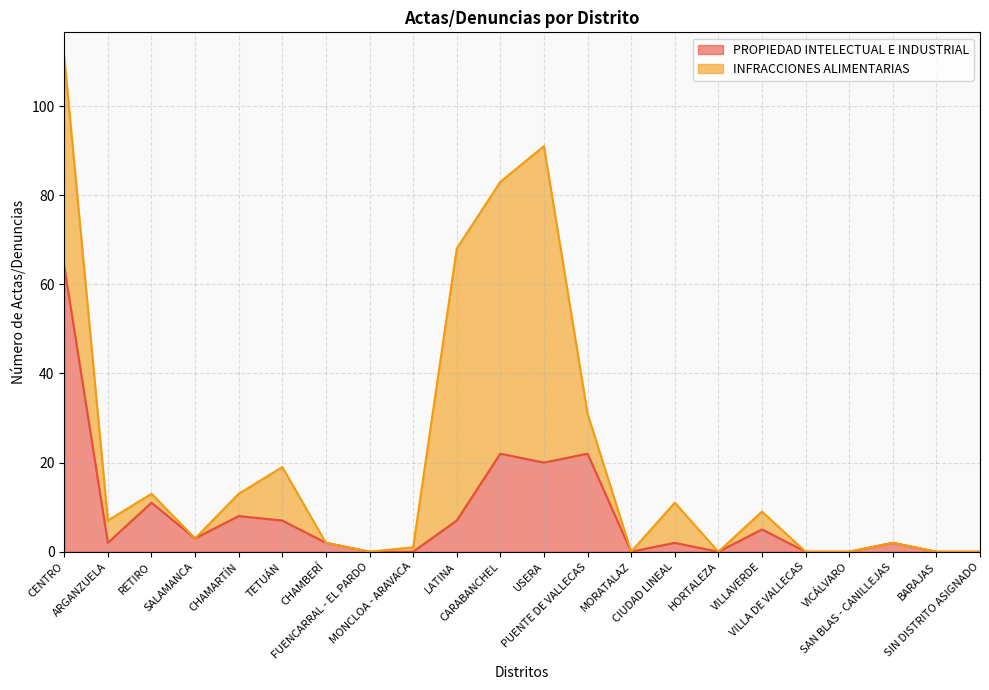

True or false: the data shows 111 at CENTRO.

False